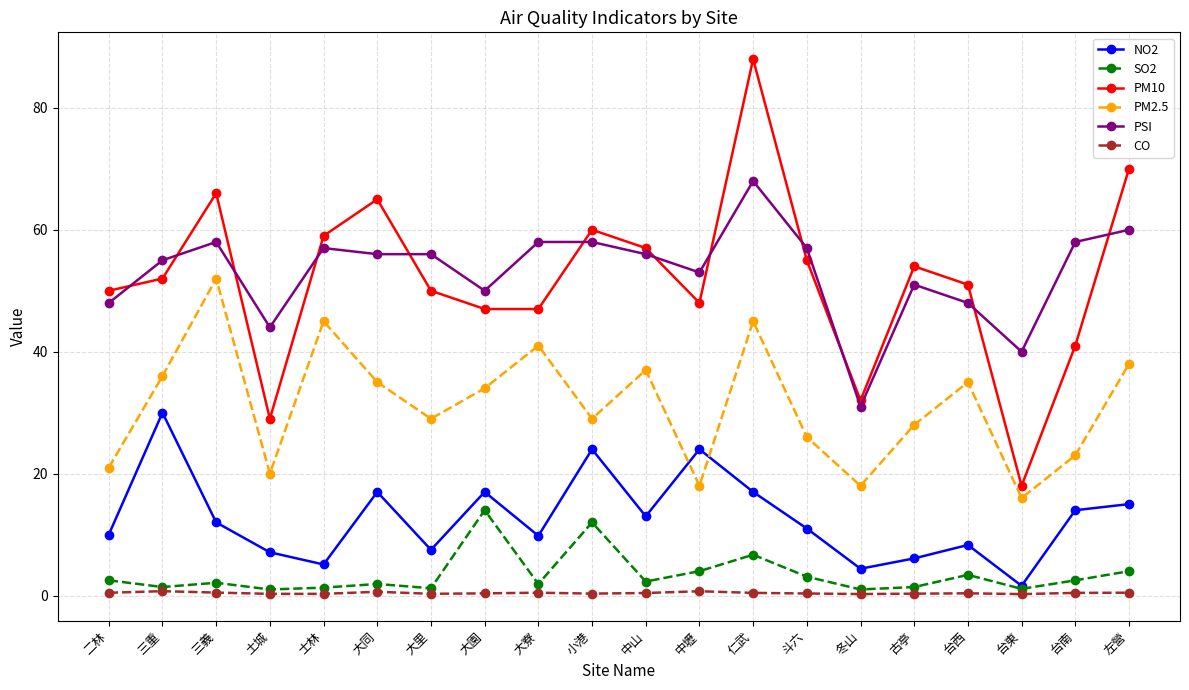

Which series has the widest spread of values?

PM10